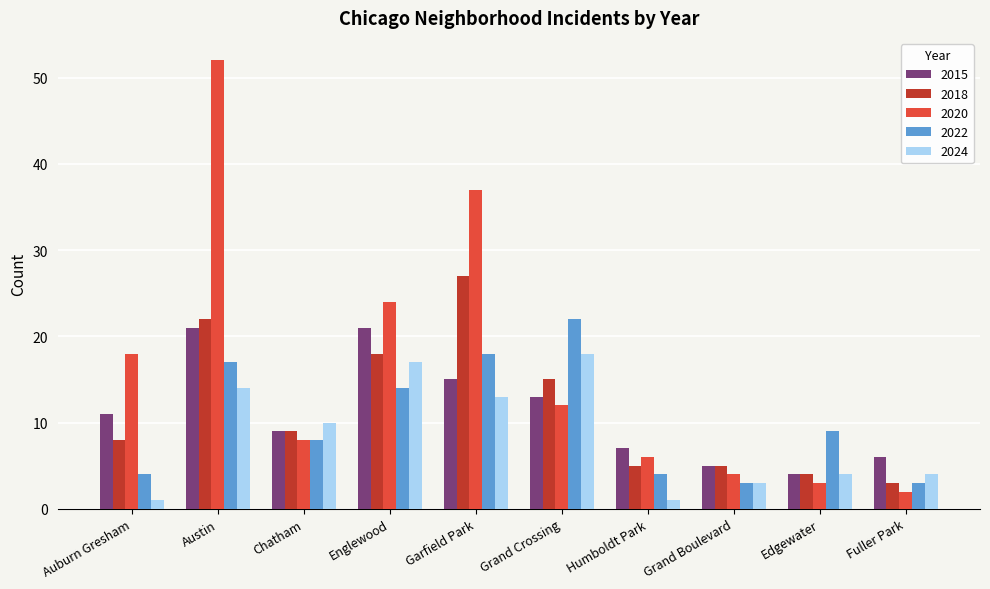

Read the 2022 value at Chatham.

8